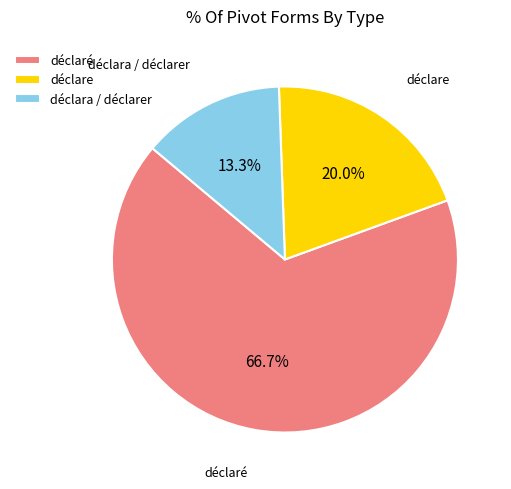

Which slice is the largest?

déclaré